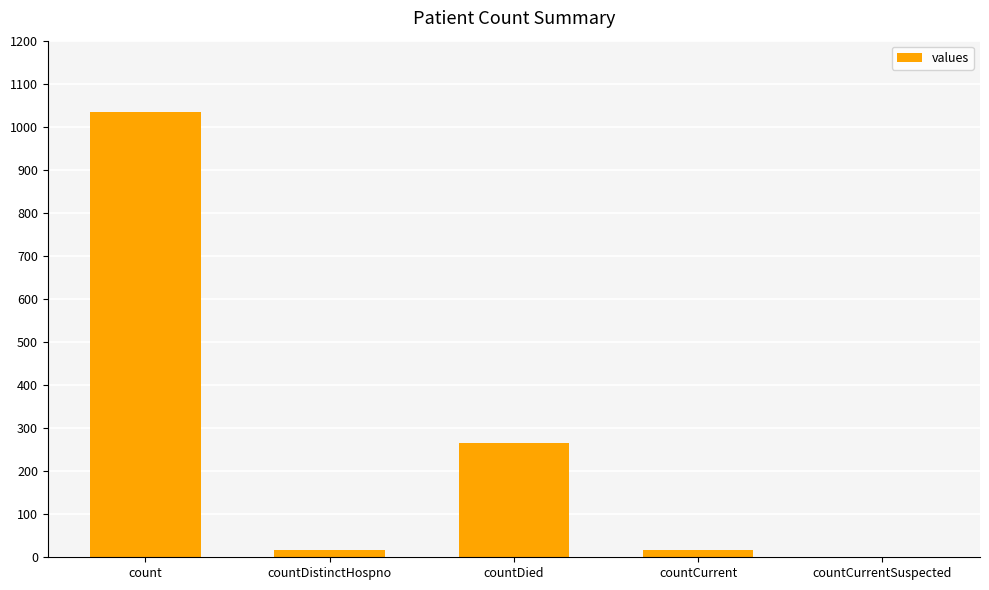

At which category does the chart reach its peak across all series?

count